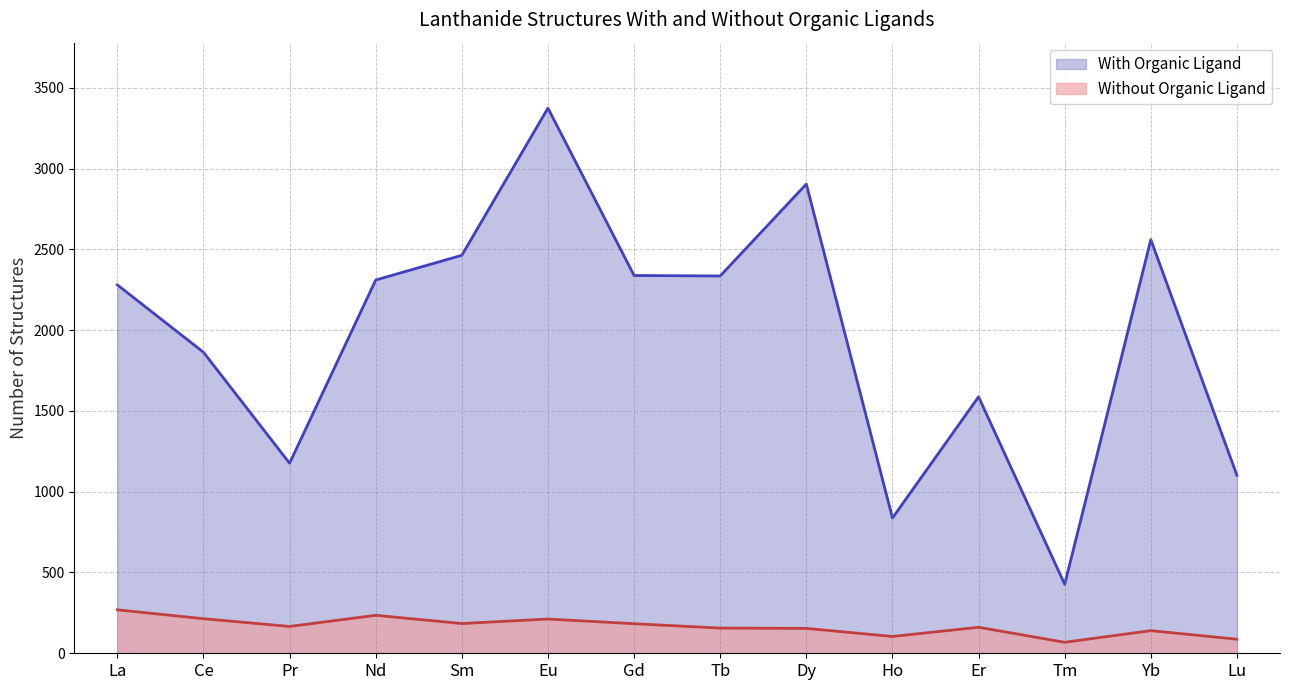

What is the minimum value shown in the chart?

68